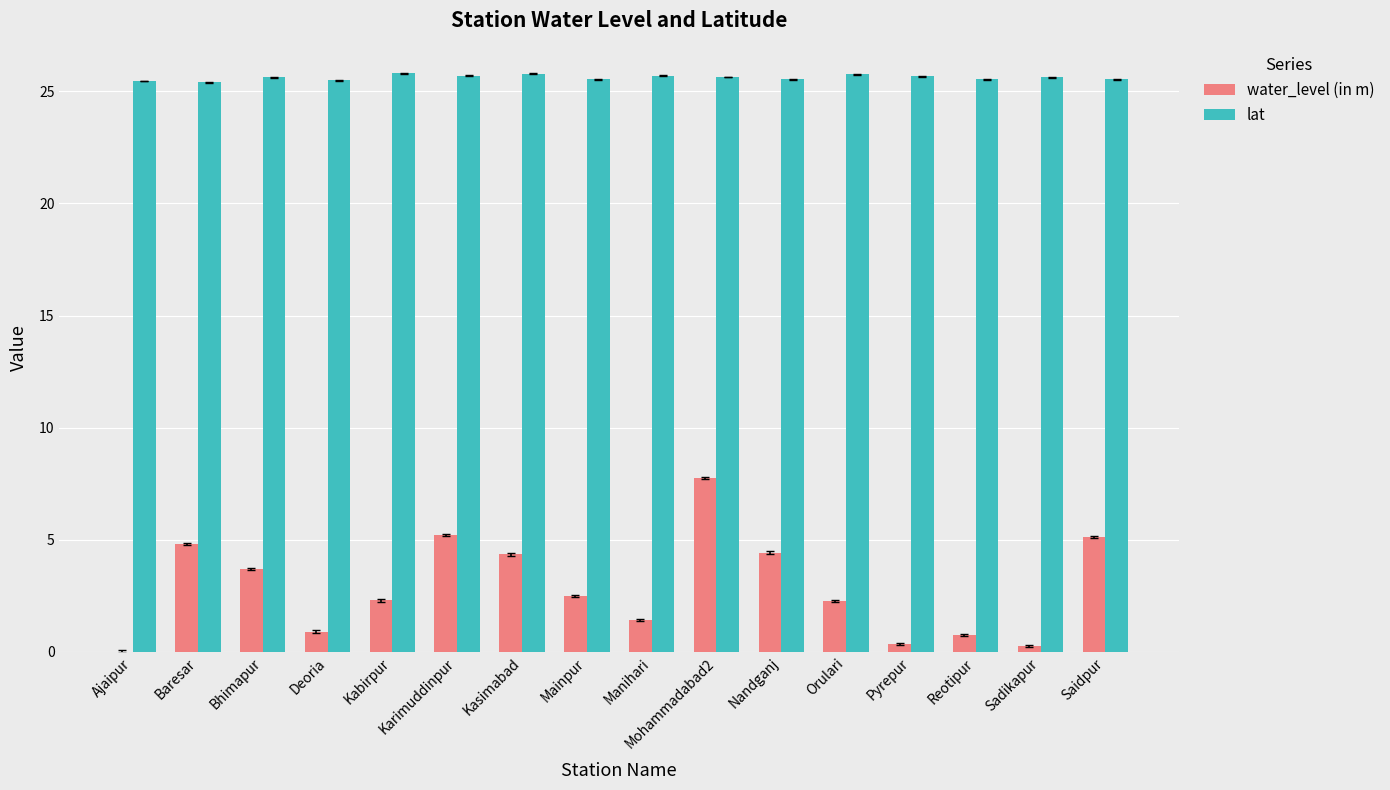

What is the maximum value for water_level (in m)?

7.8